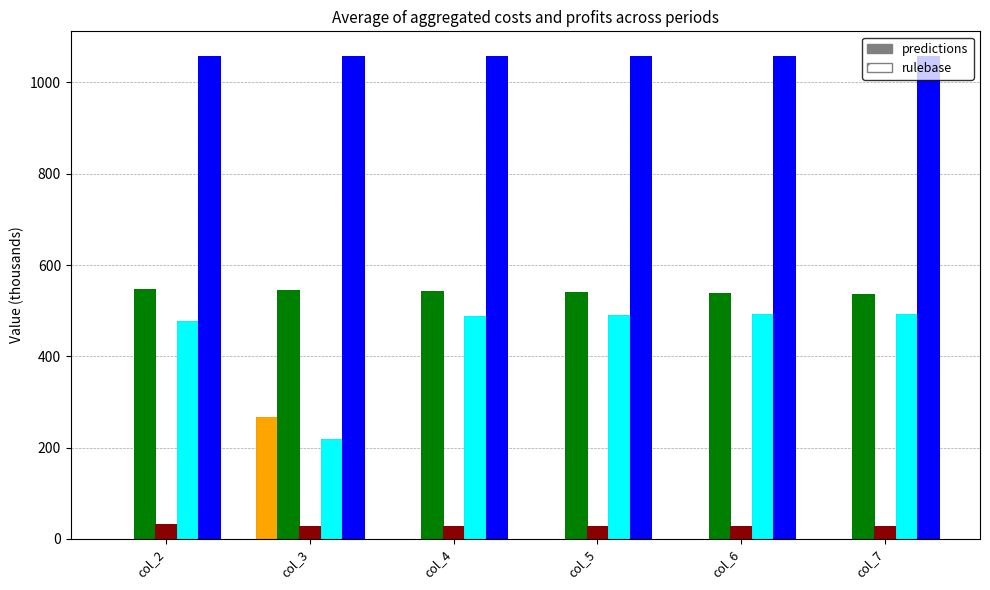

How many groups of bars are there?

6